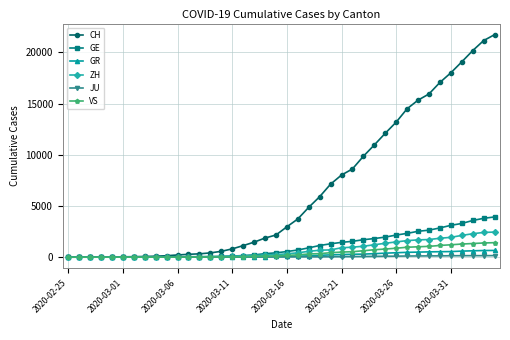

Which series has the largest total across all categories?

CH